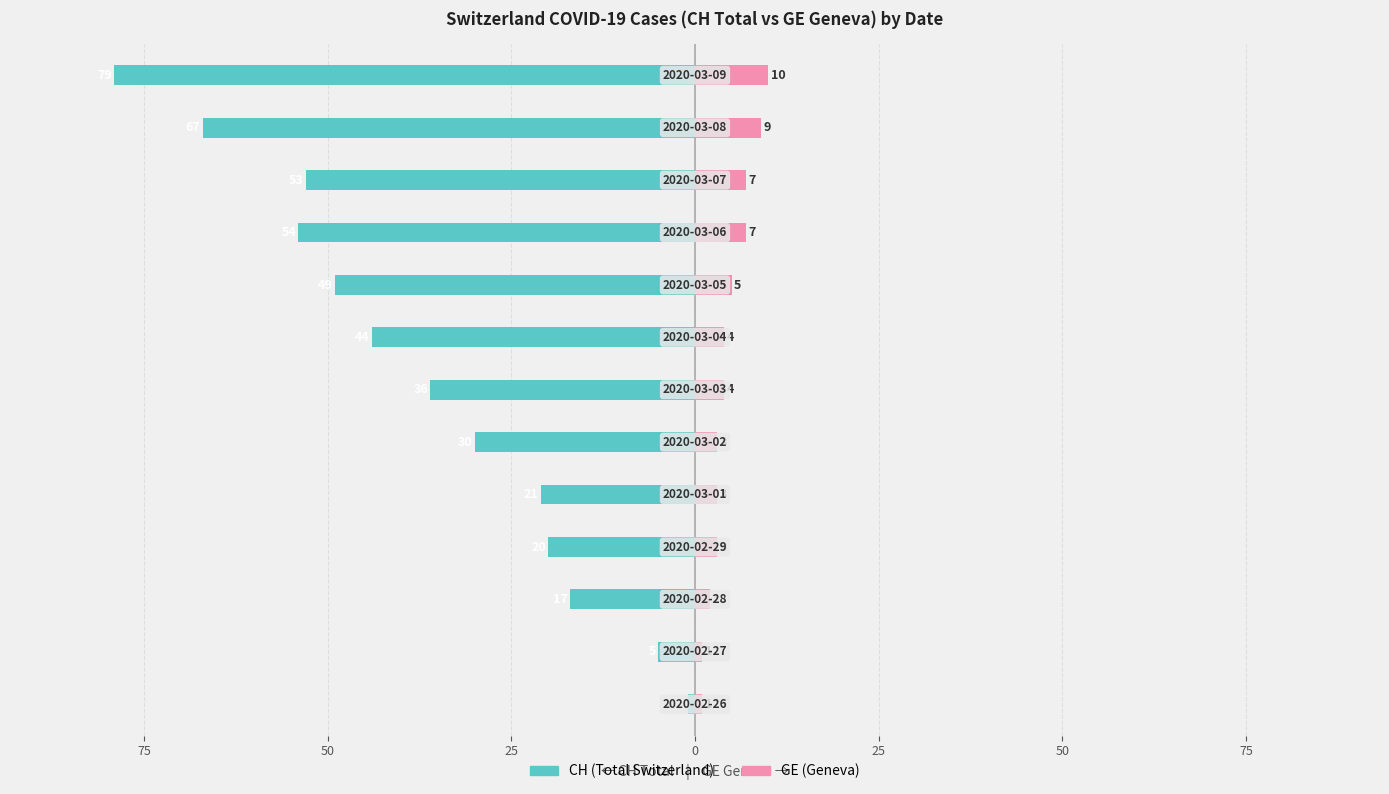

Between 75 and 25, which series saw the biggest shift?

CH (Total Switzerland)